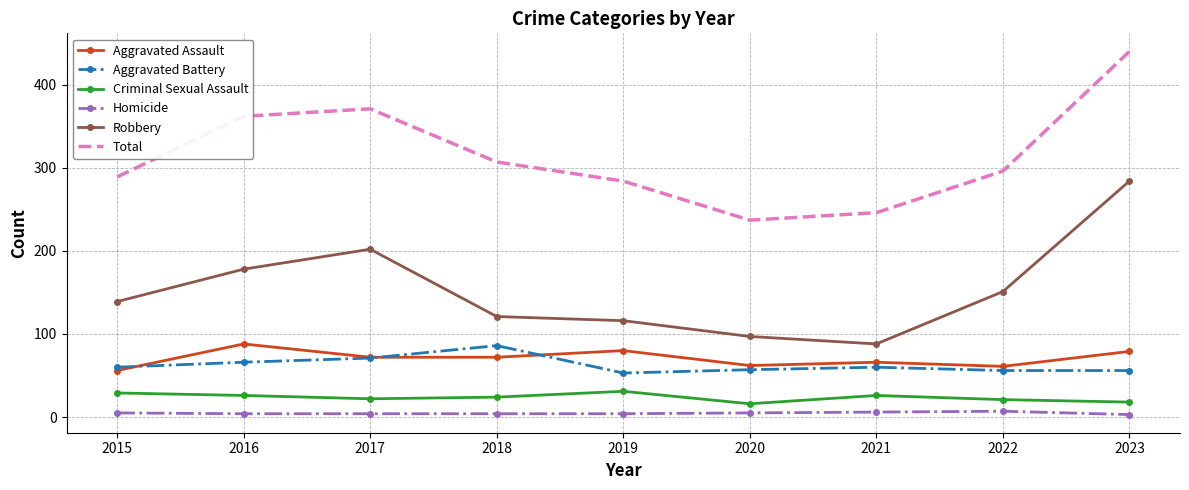

True or false: Total and Homicide intersect in this chart.

False